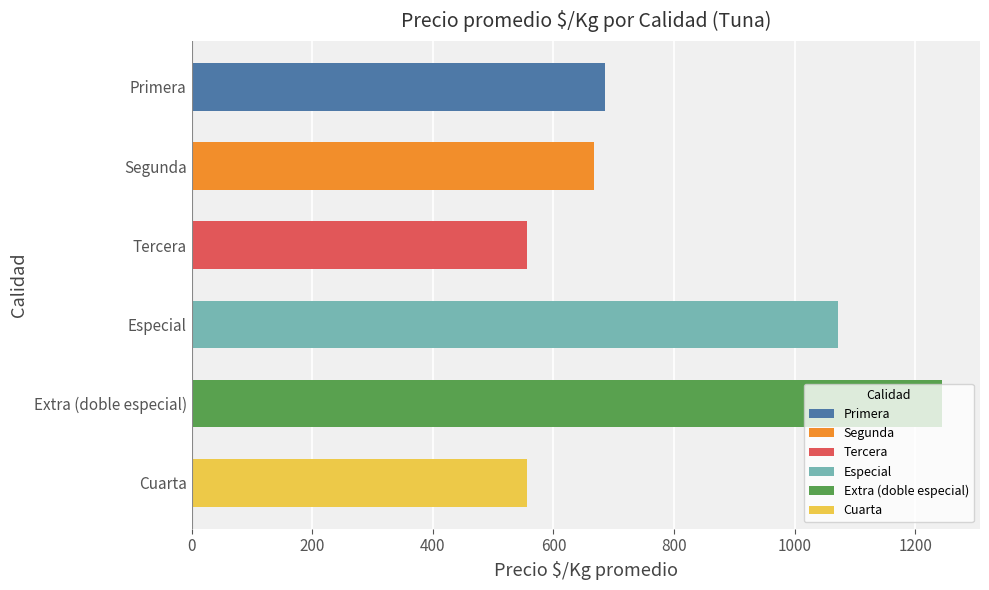

What is the ratio of the value at Segunda to the value at Cuarta?

1.2